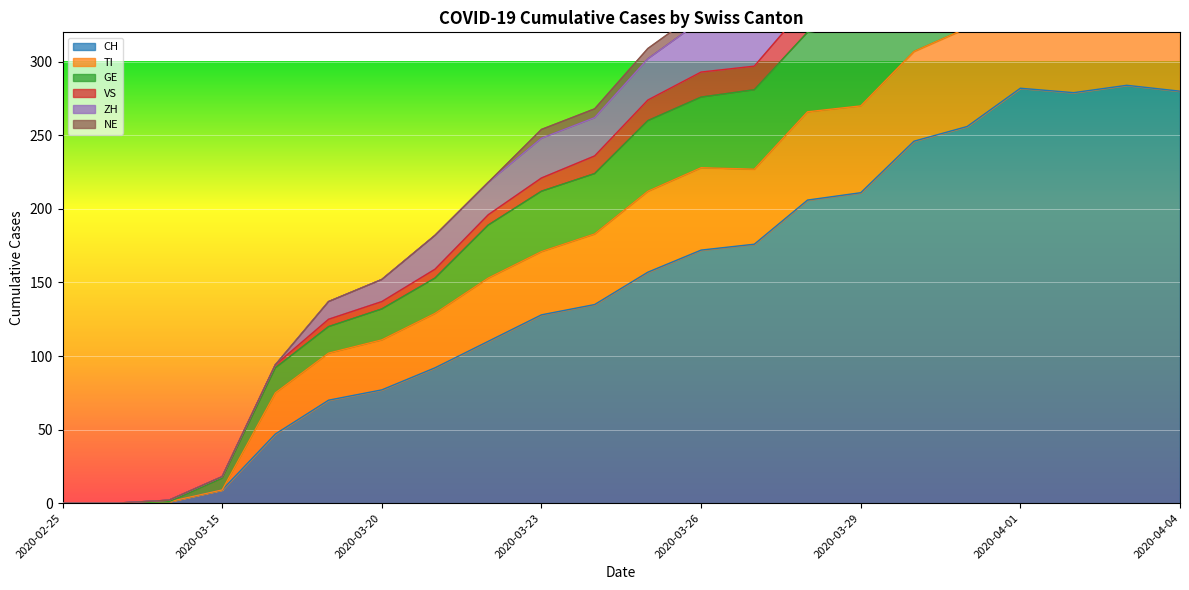

What is the value of the ZH point at the 12th from the left?

302